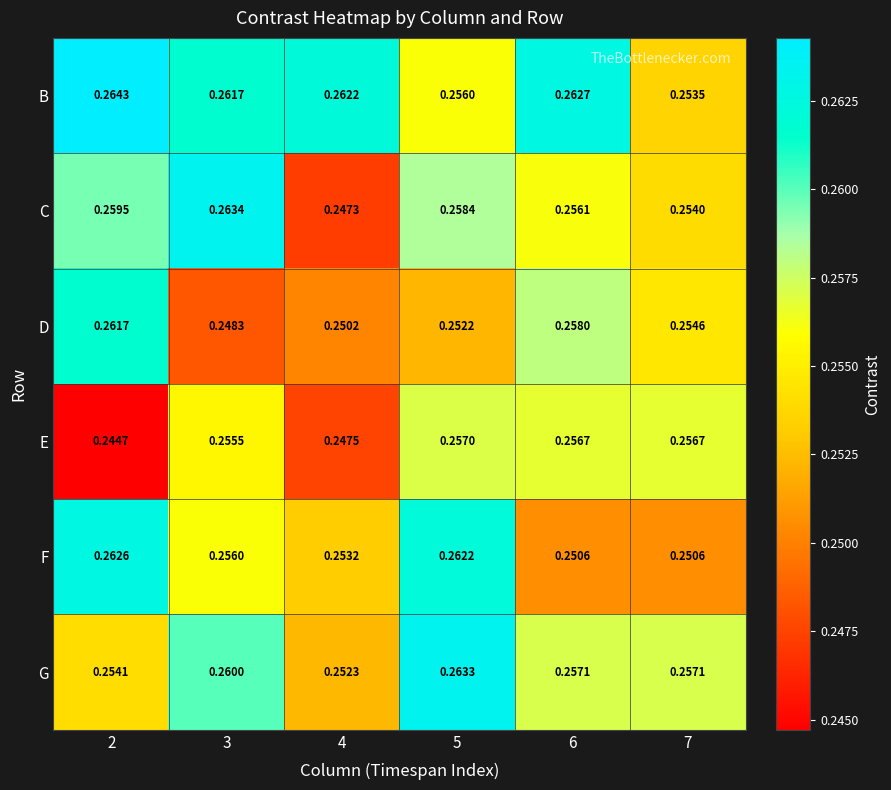

At which category does the chart reach its minimum across all series?

2